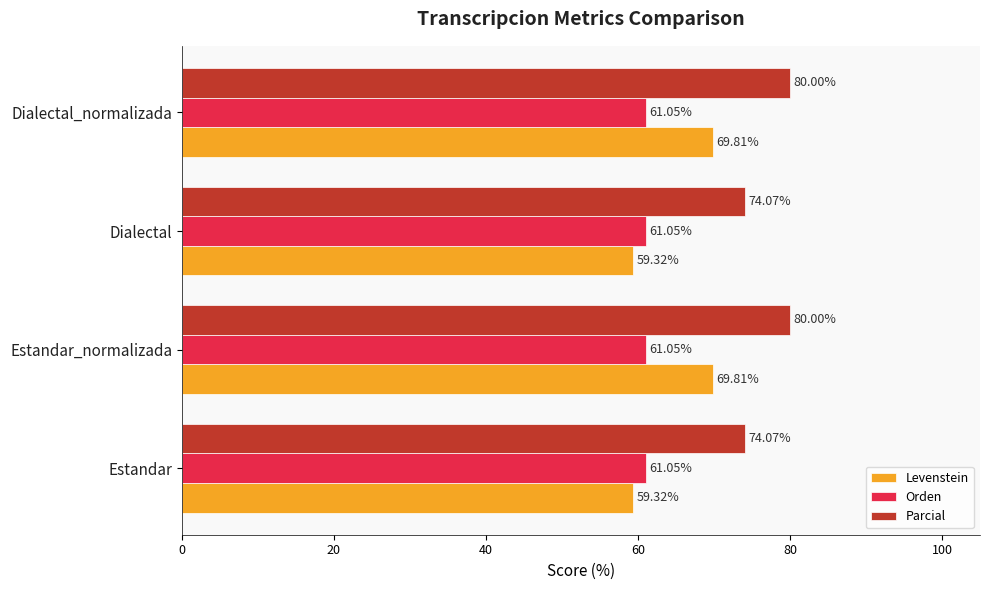

Which series has the widest spread of values?

Levenstein